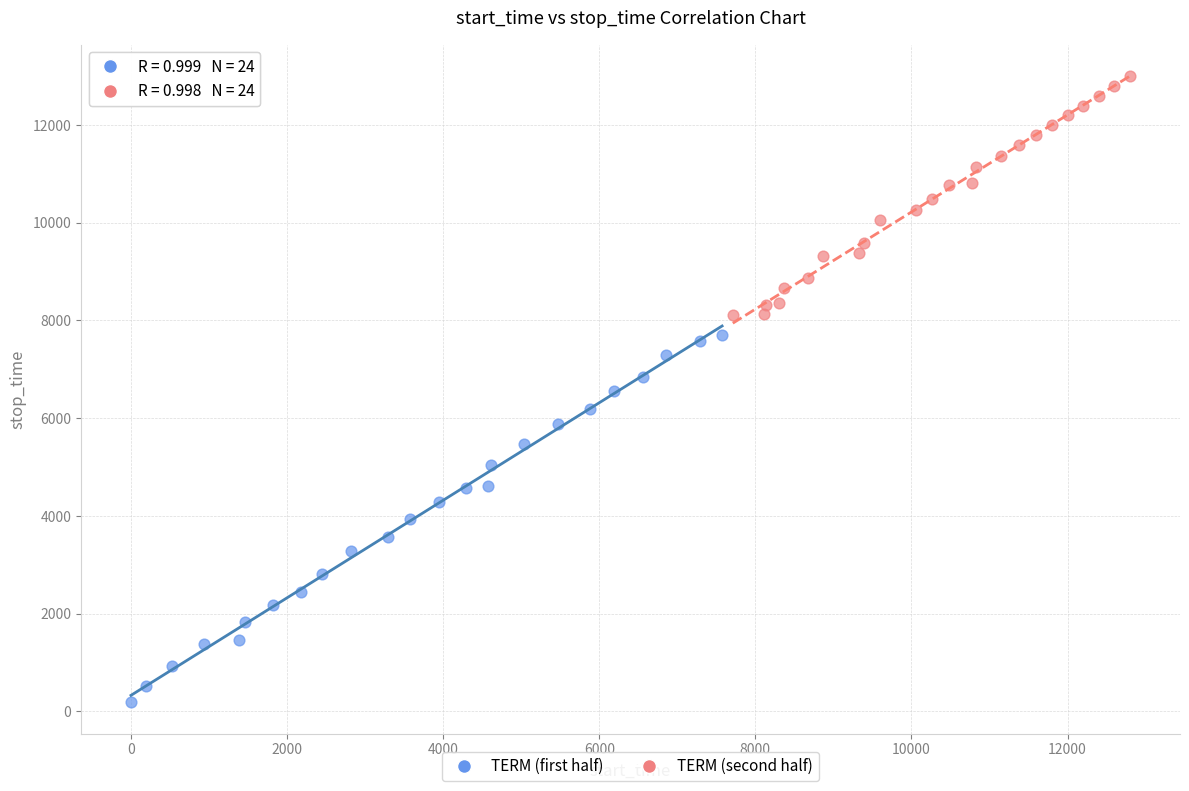

Which series contains the lowest Y value?

TERM (first half)